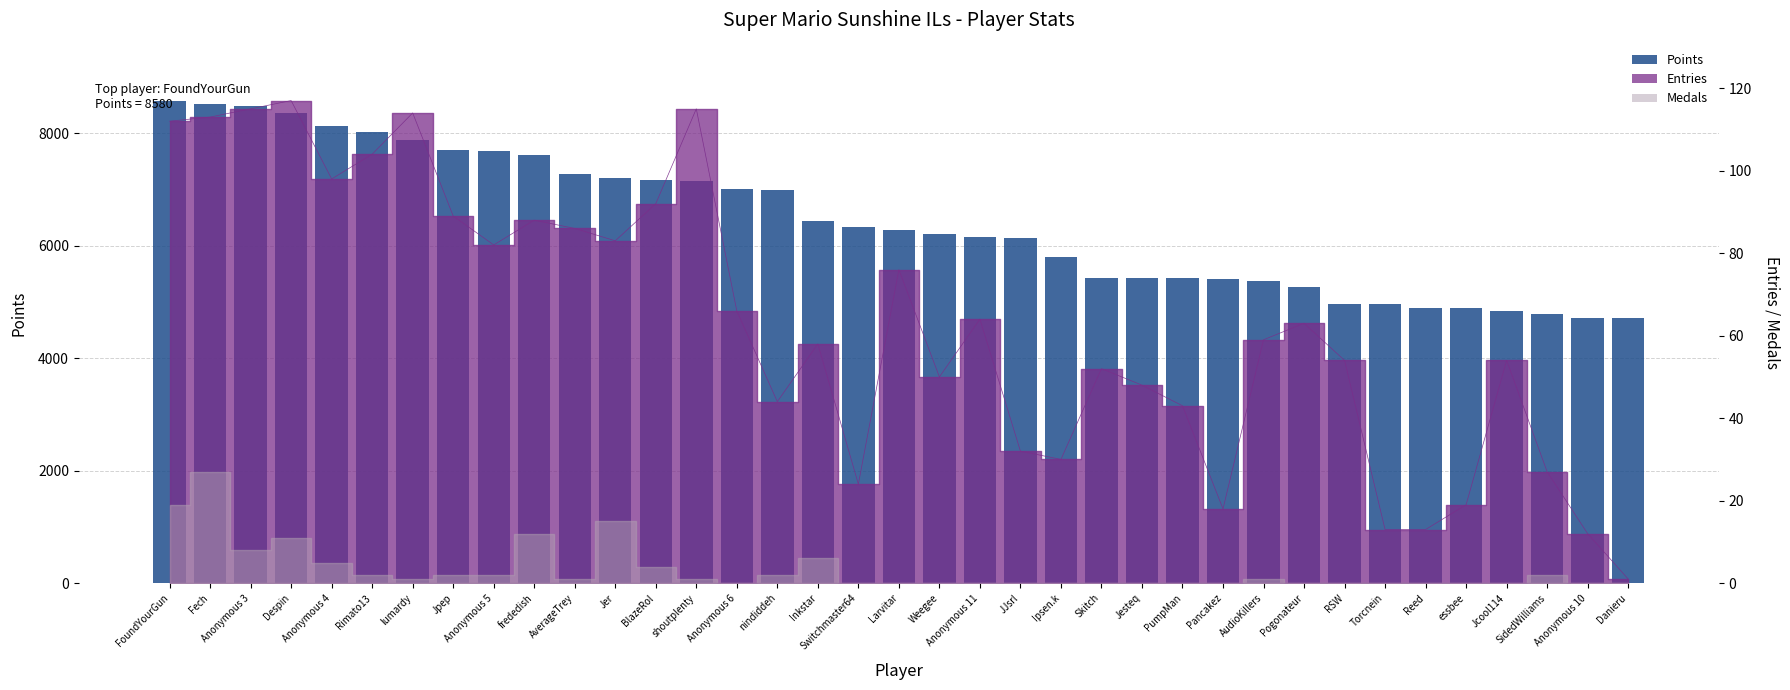

What is the average value?

6437